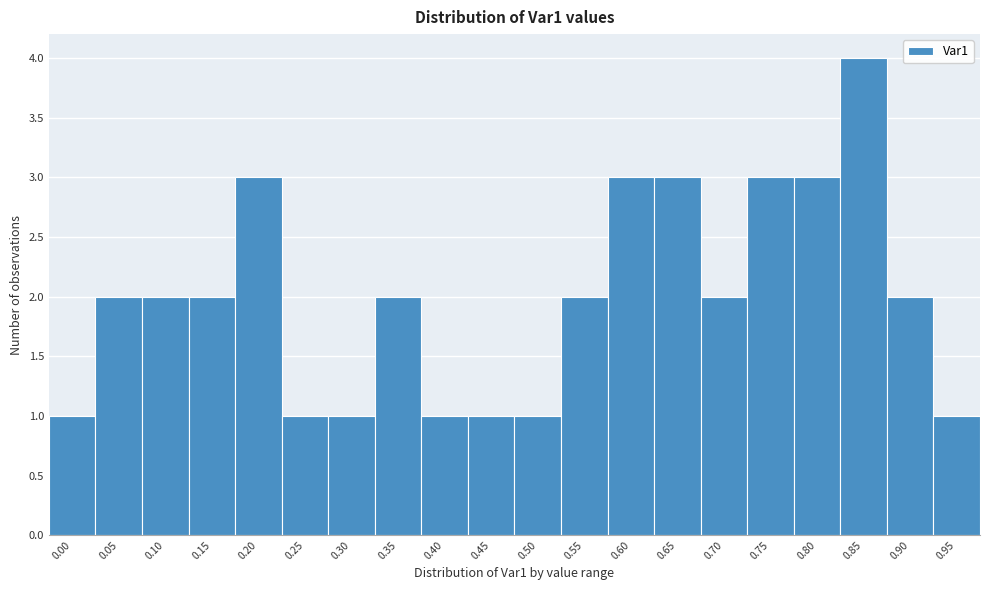

Reading left to right, list all the values displayed in this chart.

1	2	2	2	3	1	1	2	1	1	1	2	3	3	2	3	3	4	2	1